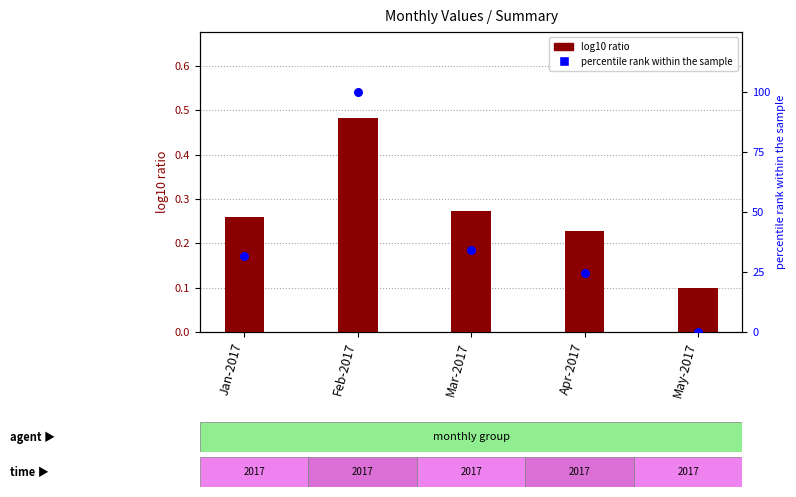

At how many categories does at least one series exceed 81?

1